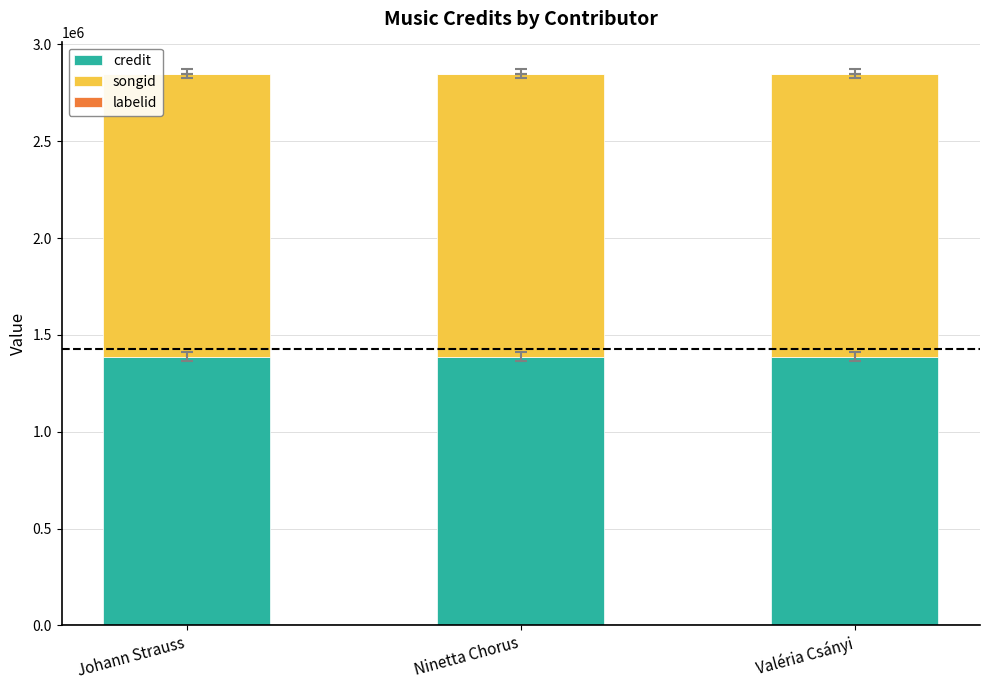

The credit series shows 1388333 at Valéria Csányi. True or false?

True